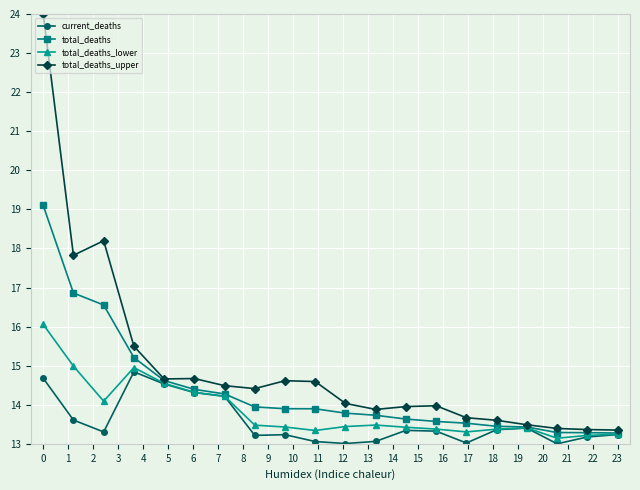

What is the lowest value of the total_deaths_upper series?

13.4